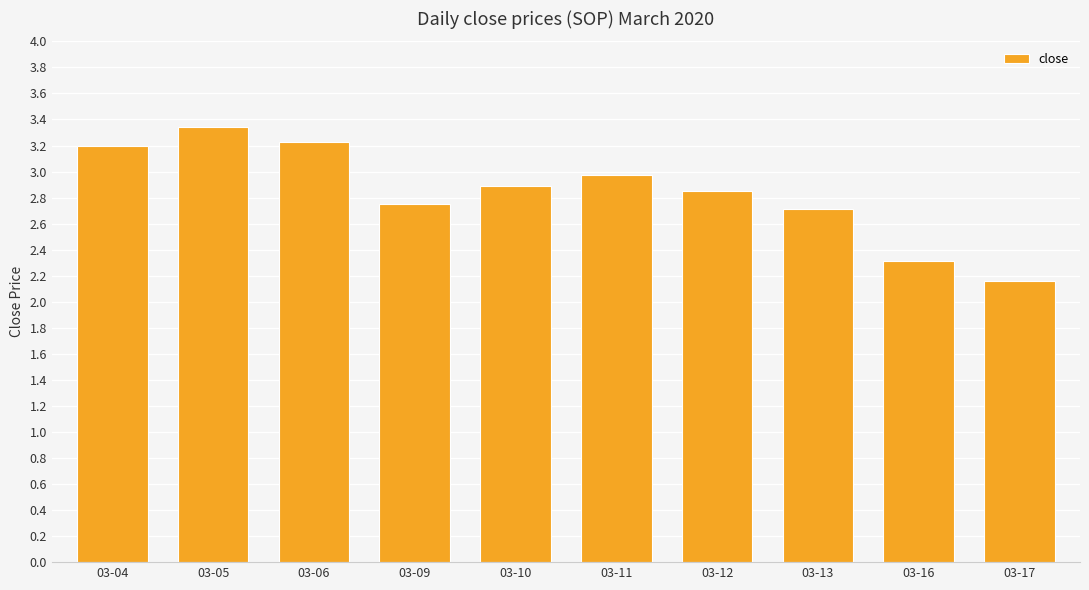

What is the ratio of the value at 03-09 to the value at 03-17?

1.3